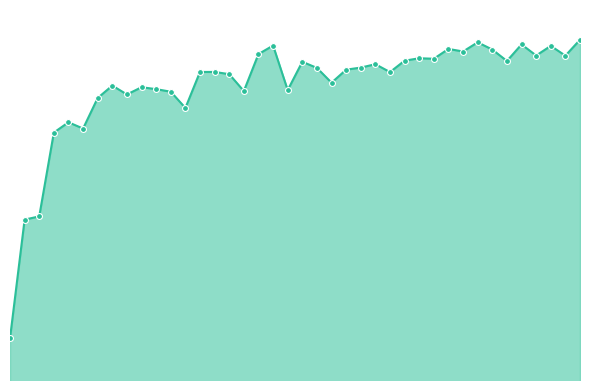

Does the chart have visible grid lines?

No